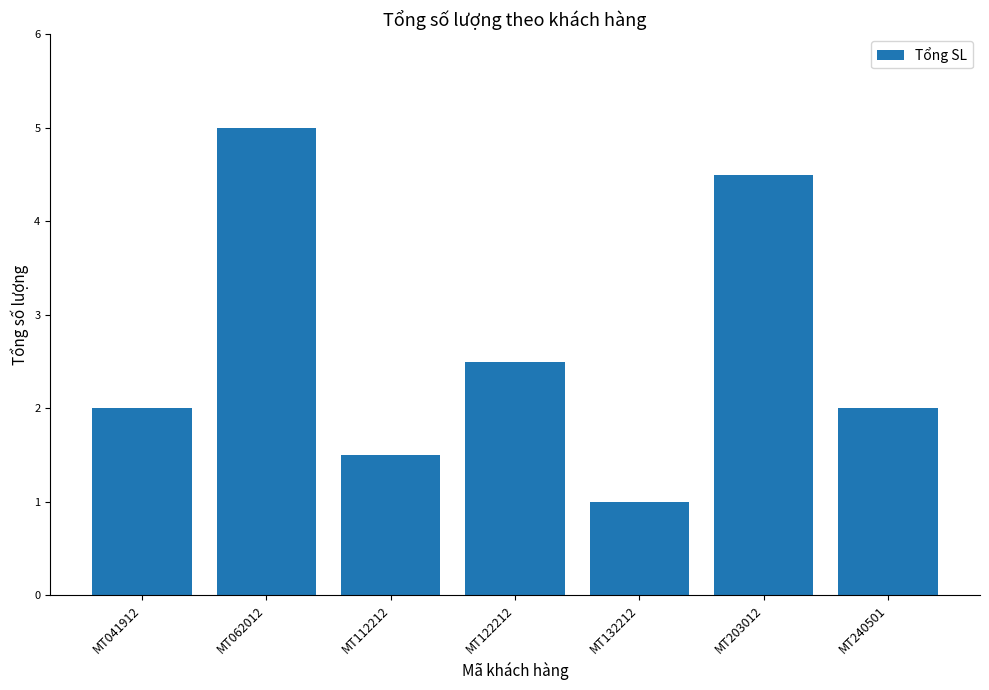

What value does the data have at MT203012?

4.5